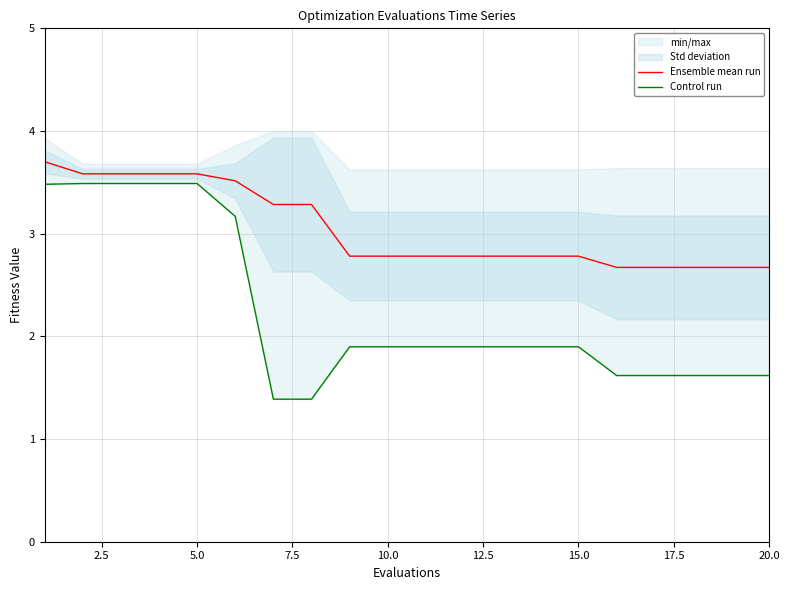

What is the lowest value of the Ensemble mean run series?

2.7